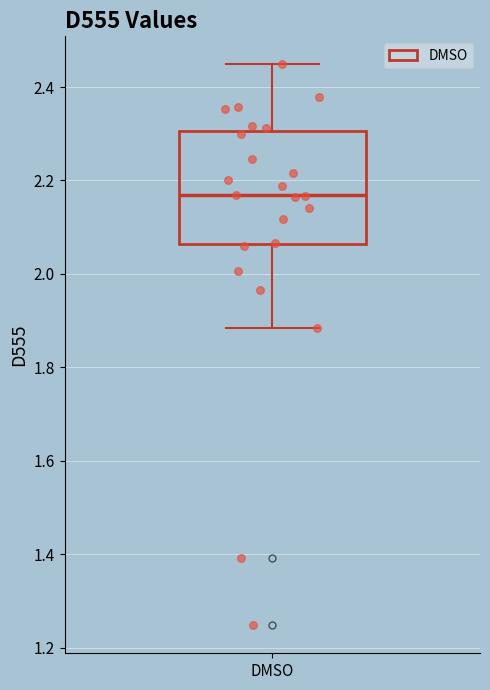

Transcribe this box plot: give where the median line is, the range the box spans, and where the two whiskers end, as read against the y-axis. The values are not printed on the chart, so give them approximately, as read against the axis.

median 2.16, box 2.06 to 2.30, whiskers 1.88 to 2.44